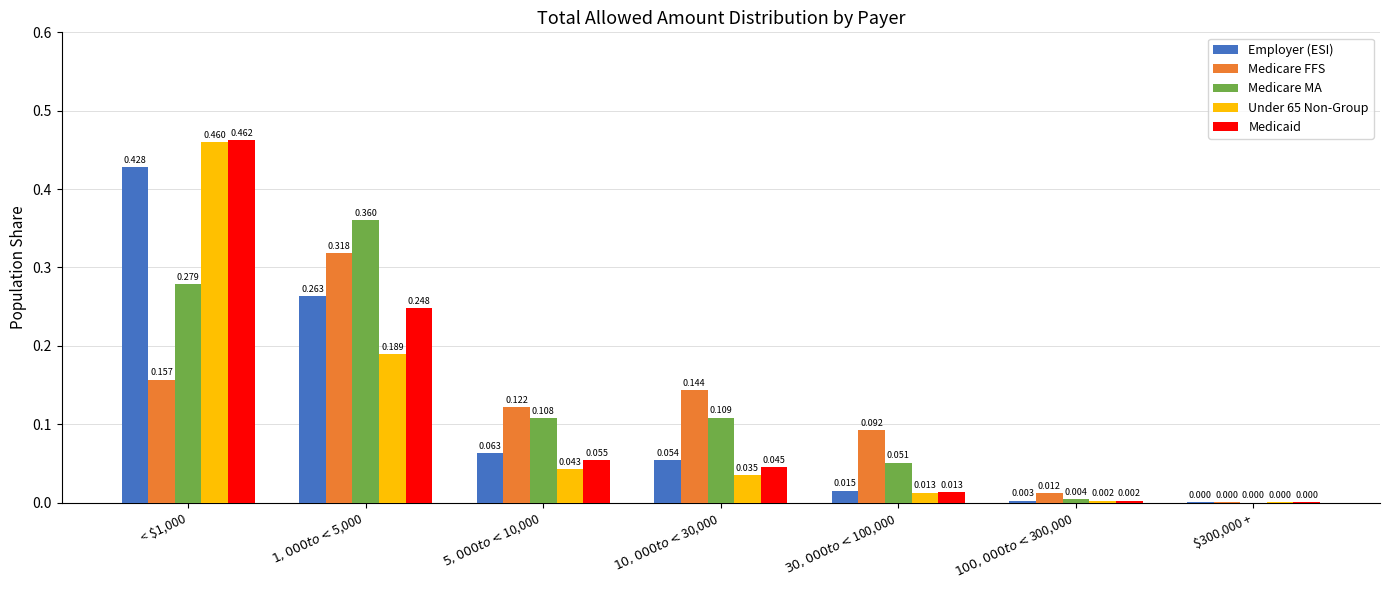

Which series has the largest total across all categories?

Medicare MA